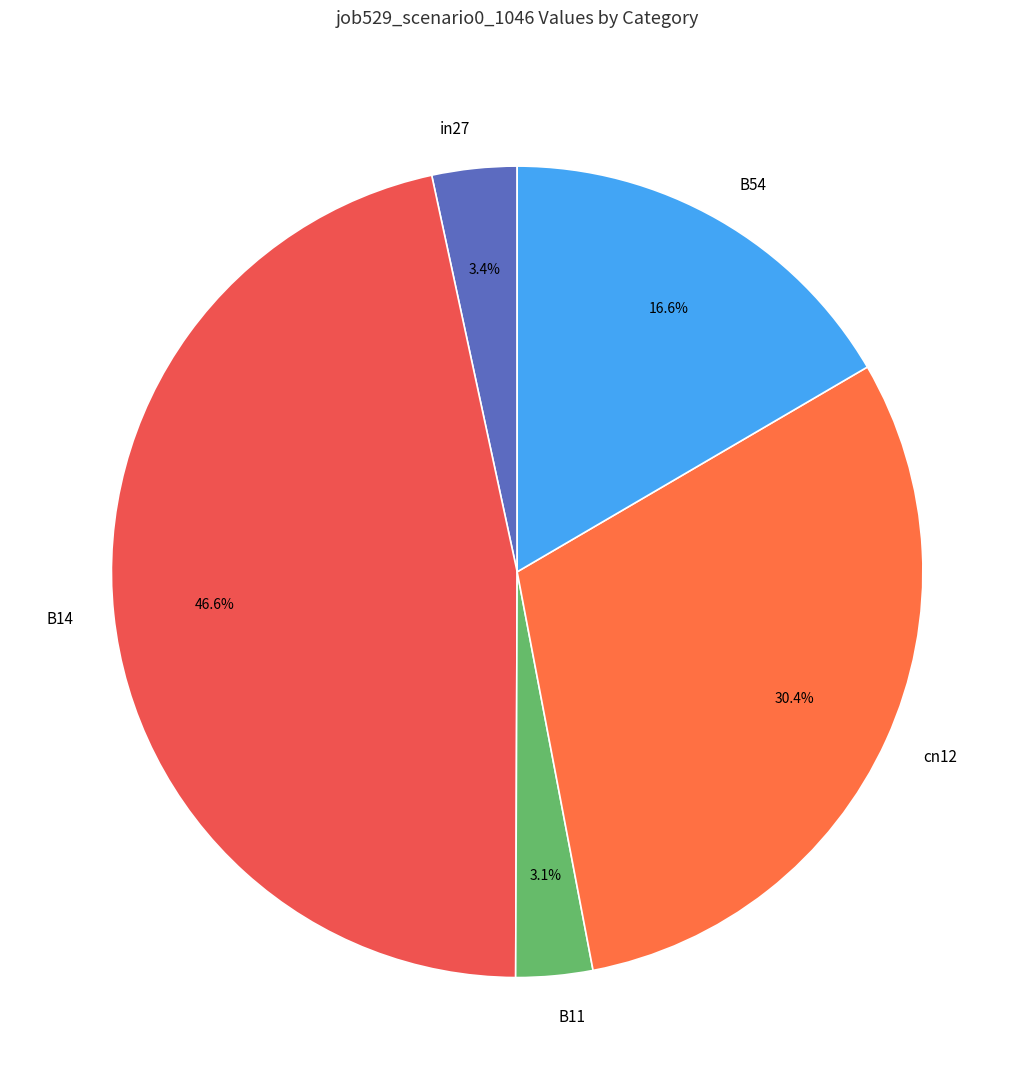

To the nearest percent, what portion does in27 represent?

3%